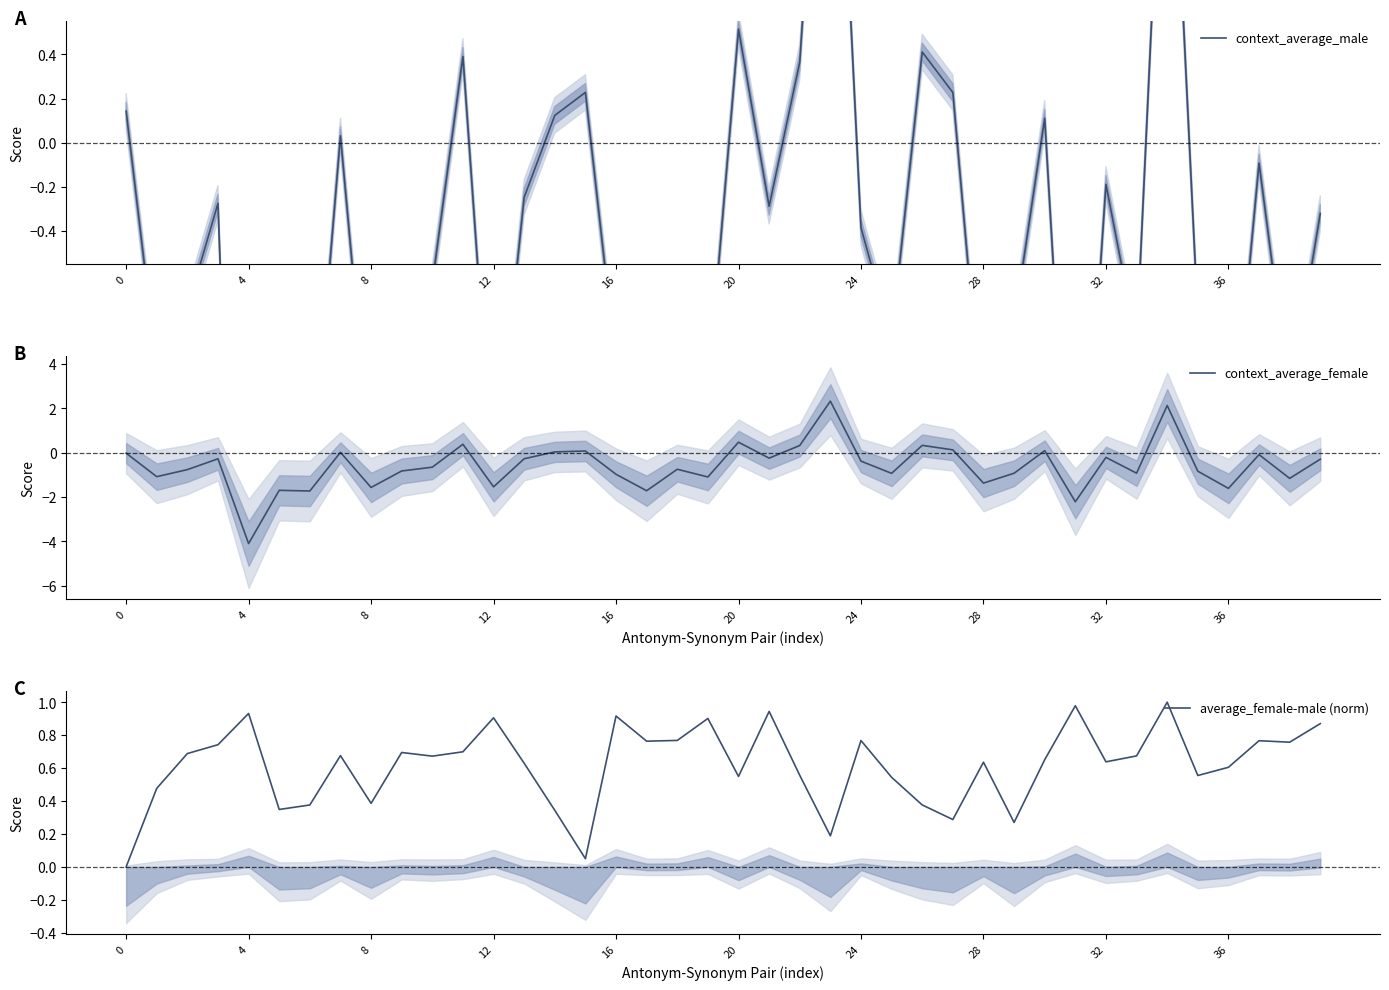

What is the lowest value of the context_average_female series?

-4.1